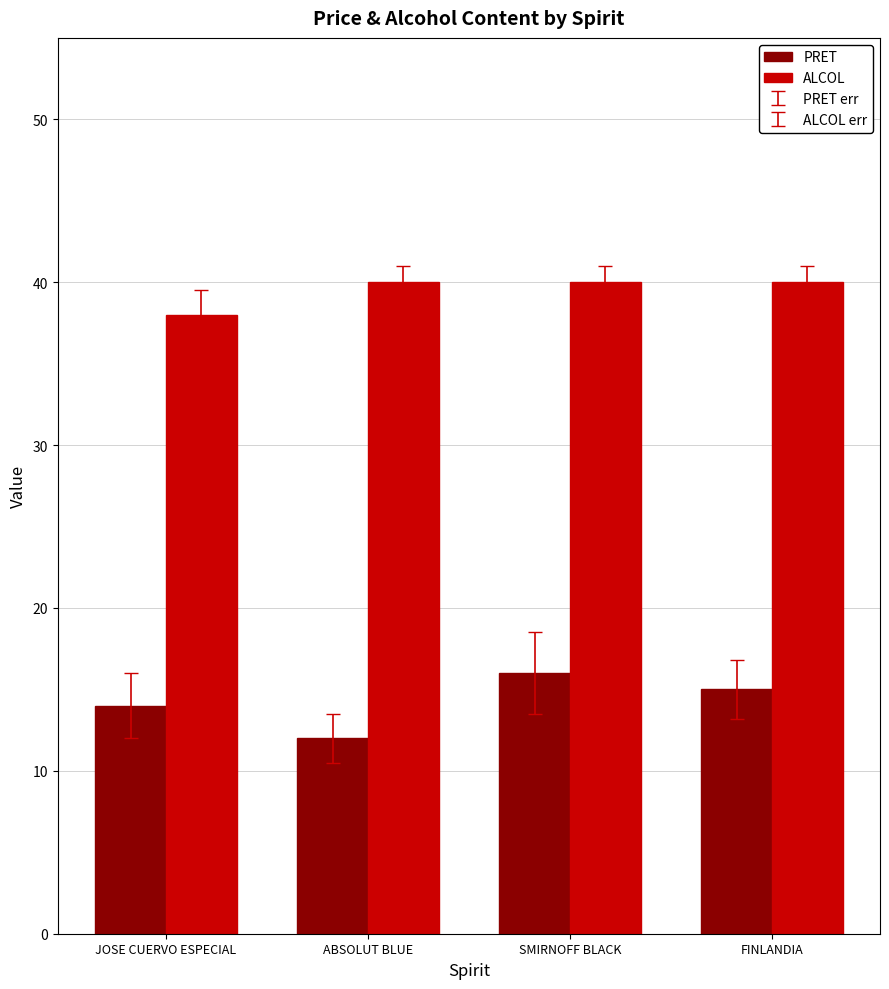

Which series has the largest total across all categories?

ALCOL